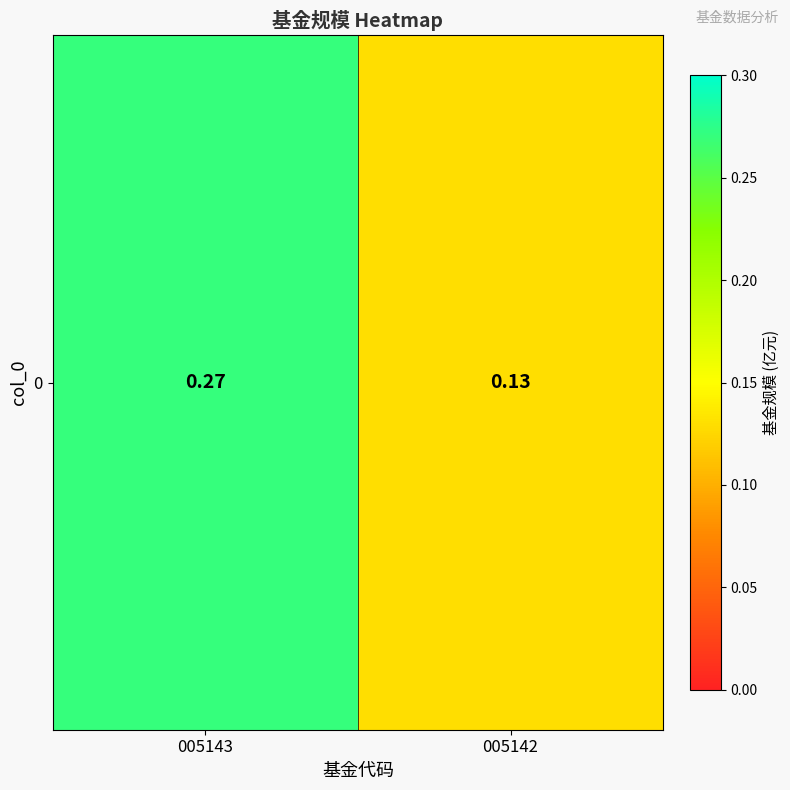

True or false: the data shows 0.2 at 005142.

False